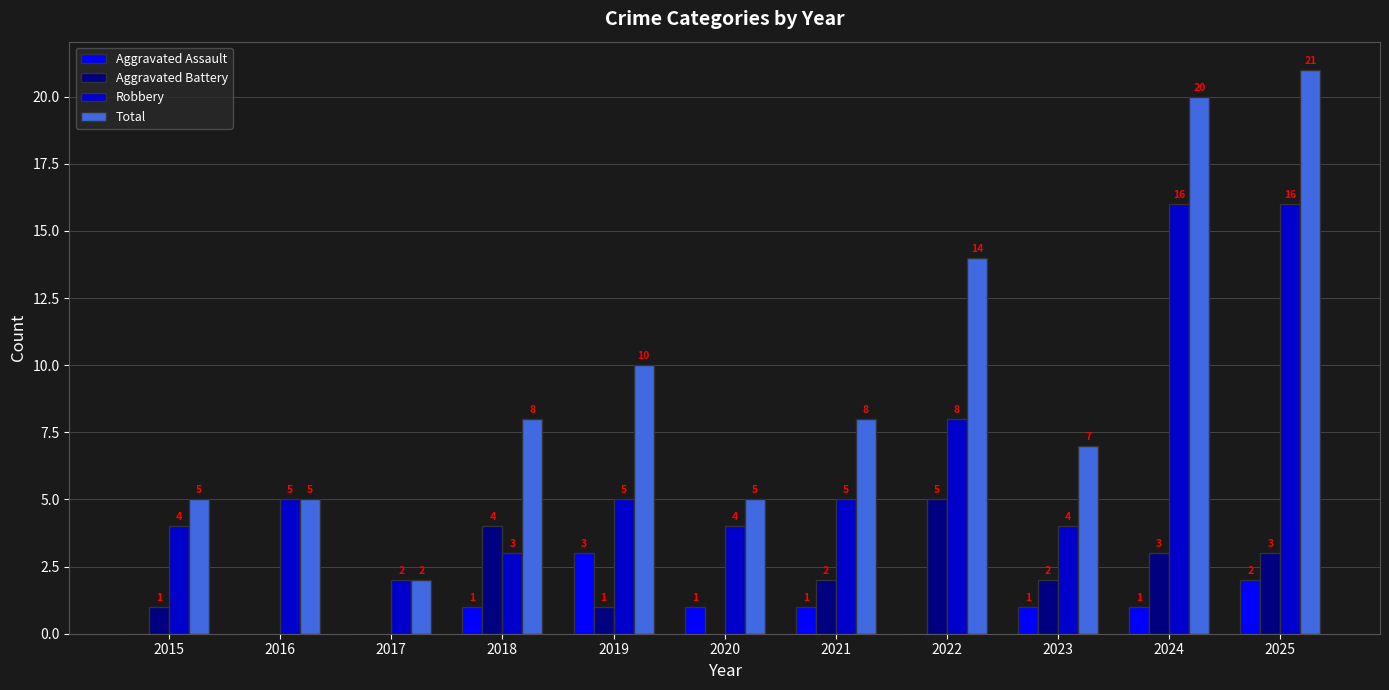

What is the sum of all Aggravated Assault values?

10